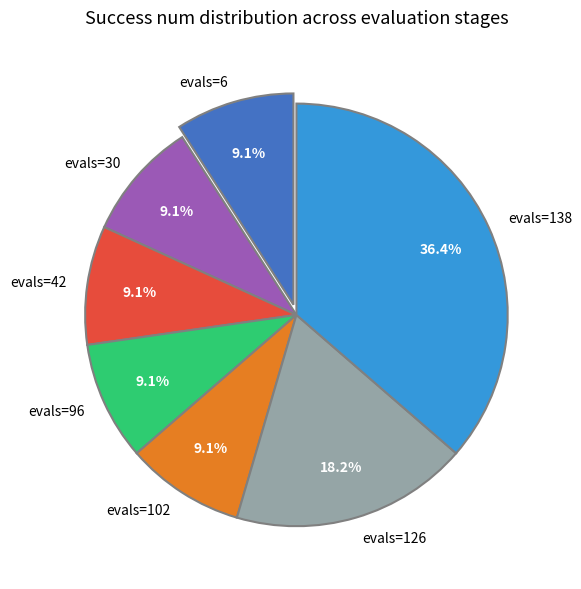

To the nearest percent, what is the difference between the evals=138 and evals=6 slice percentages?

27%